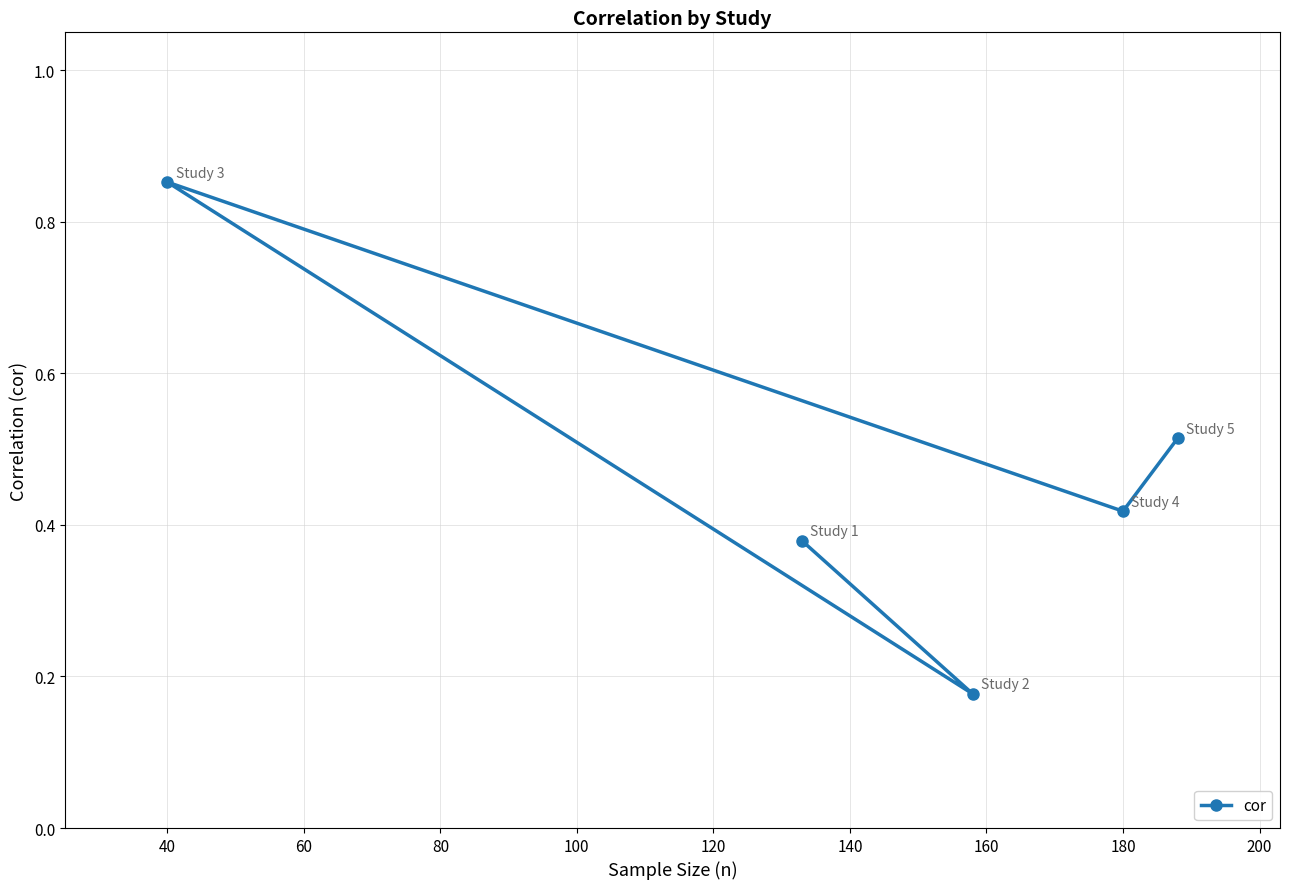

The chart shows a value of 0.6 at 40. True or false?

False